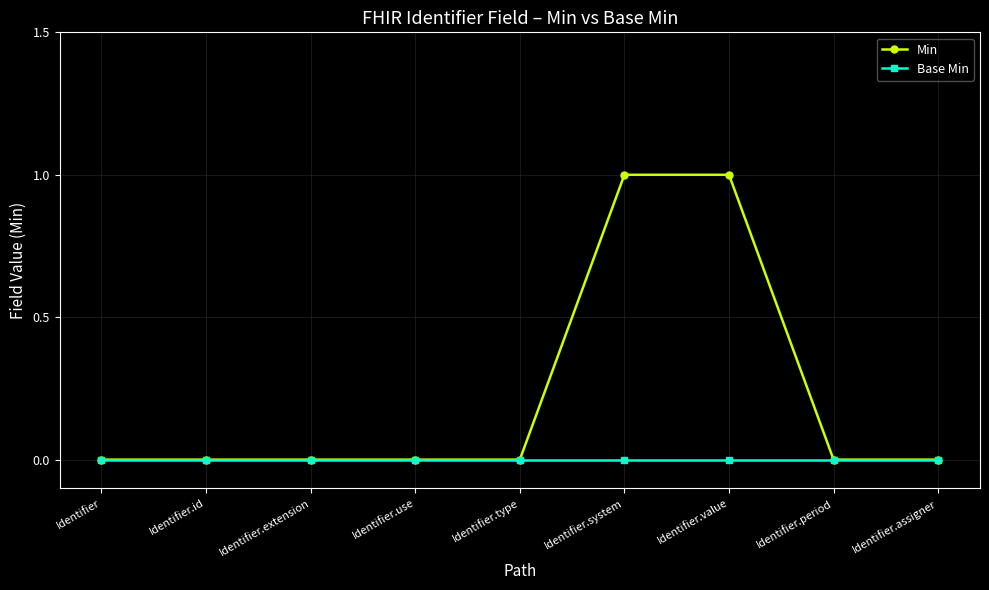

Which series has the largest total across all categories?

Min